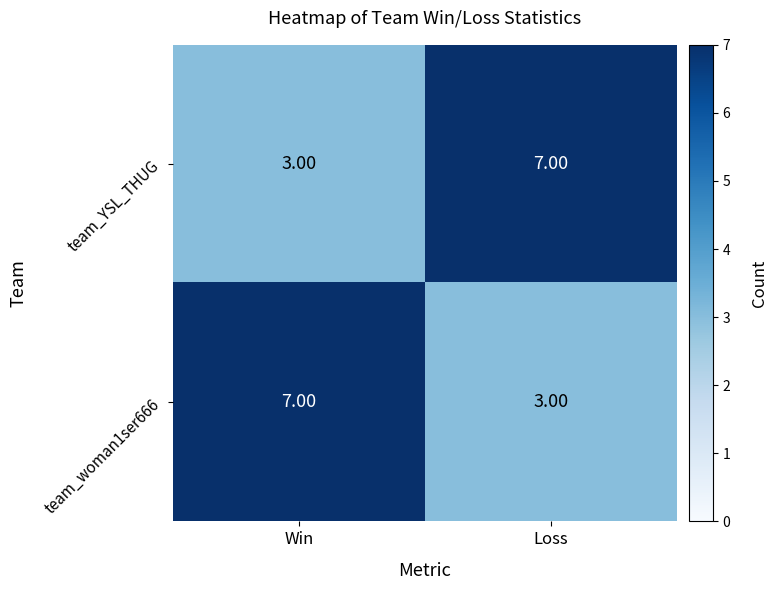

What is the total value across all series at Win?

10